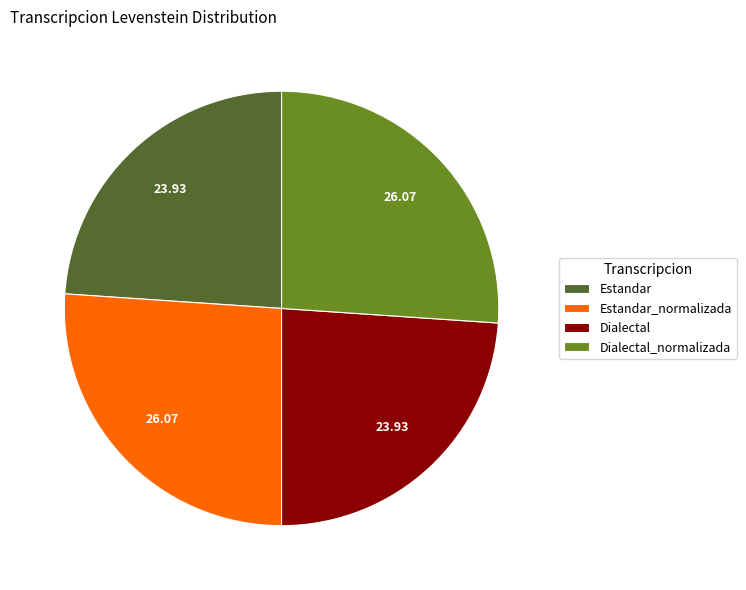

What is the ratio of the value at Dialectal to the value at Estandar?

1.0